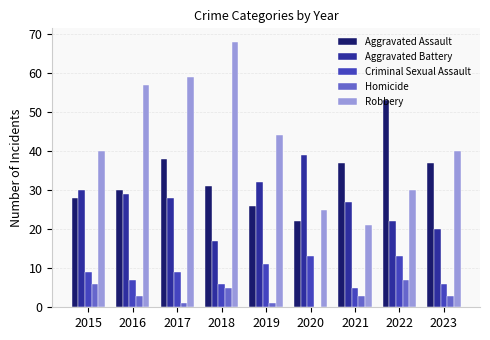

At which label does Aggravated Assault reach its peak?

2022